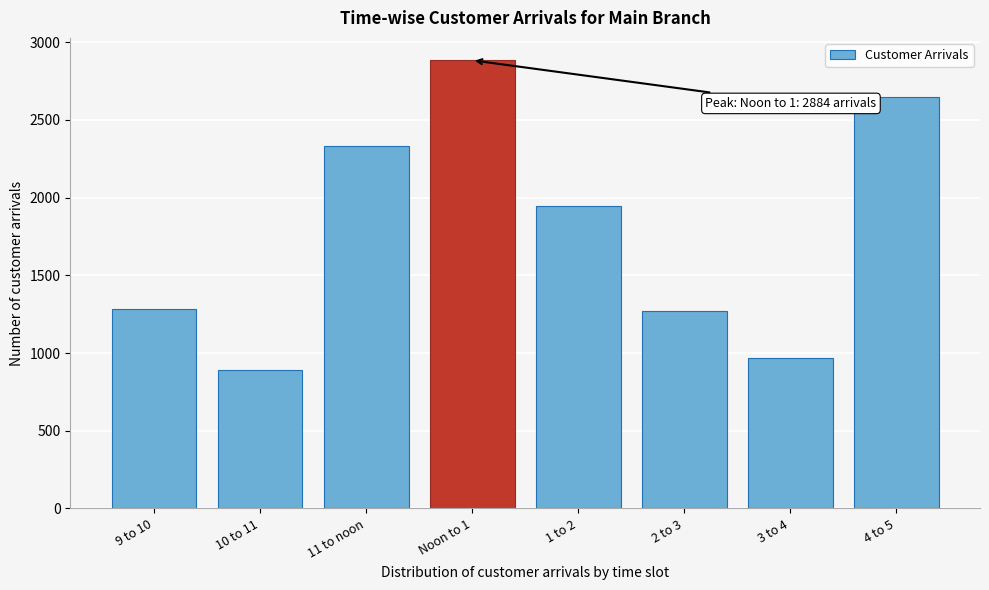

Reading right to left, transcribe all the data shown in this chart.

4 to 5=2650	3 to 4=967	2 to 3=1269	1 to 2=1945	Noon to 1=2884	11 to noon=2331	10 to 11=893	9 to 10=1285